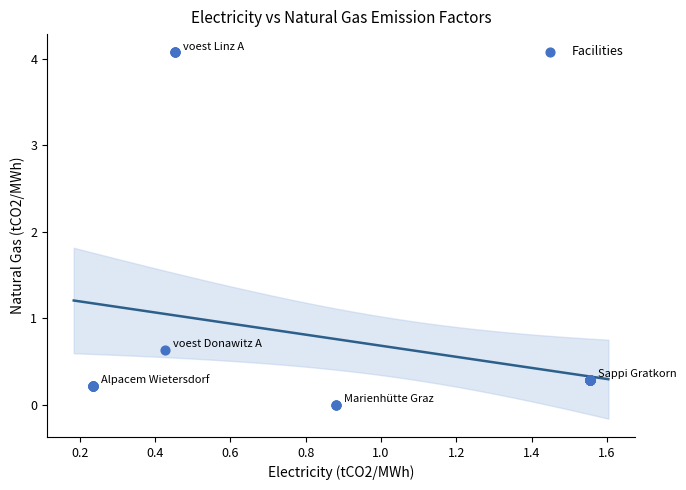

What Y value in the scatter plot is closest to 2?

0.6